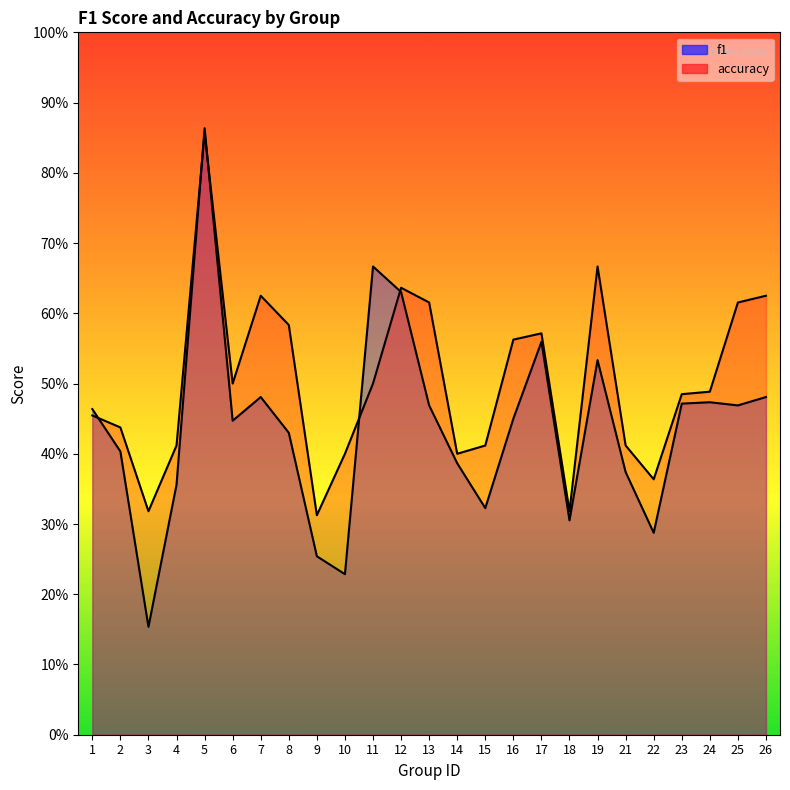

Which category has the highest value across all series?

5